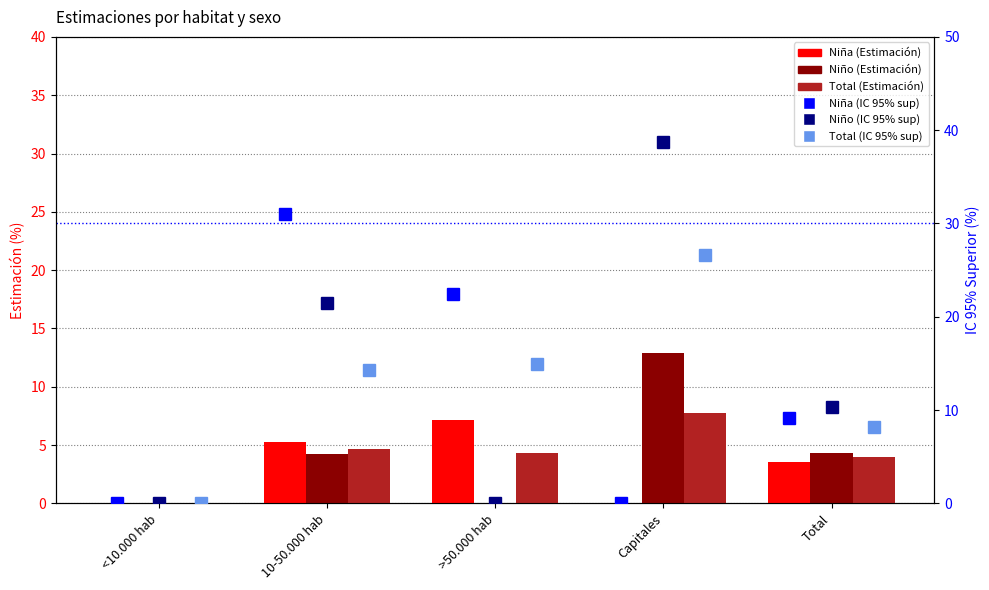

Is it true that Niña (Estimación) equals 7.5 at 10-50.000 hab?

False